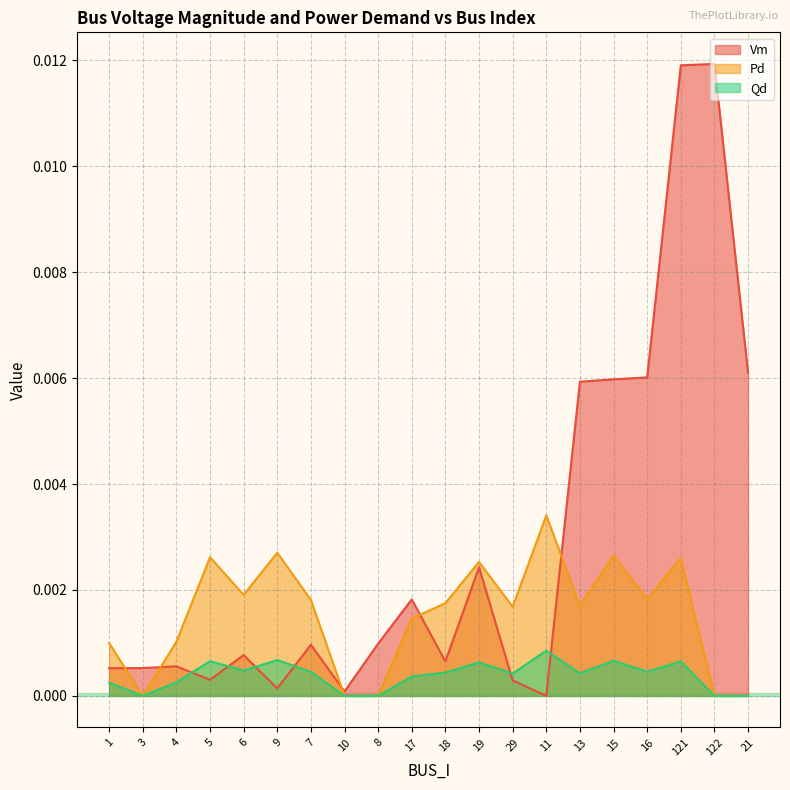

How many Pd values are between 0 and 1?

20